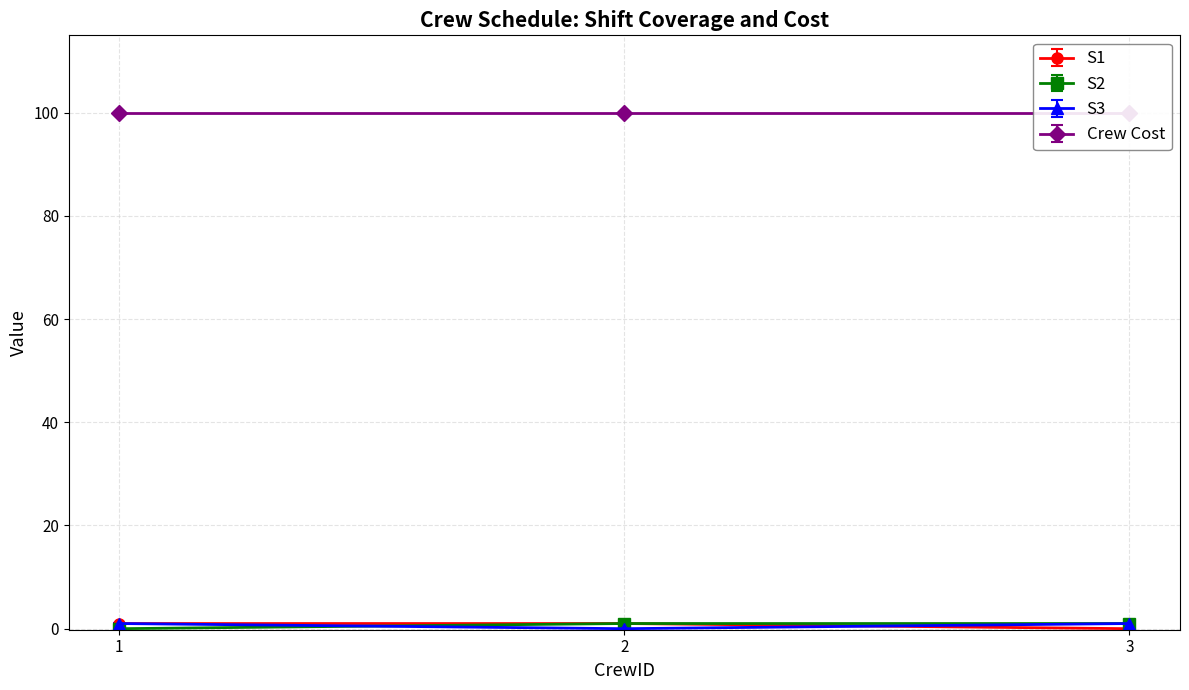

Reading left to right, extract all data points from this chart.

S1: 1=1	2=1	3=0
S2: 1=0	2=1	3=1
S3: 1=1	2=0	3=1